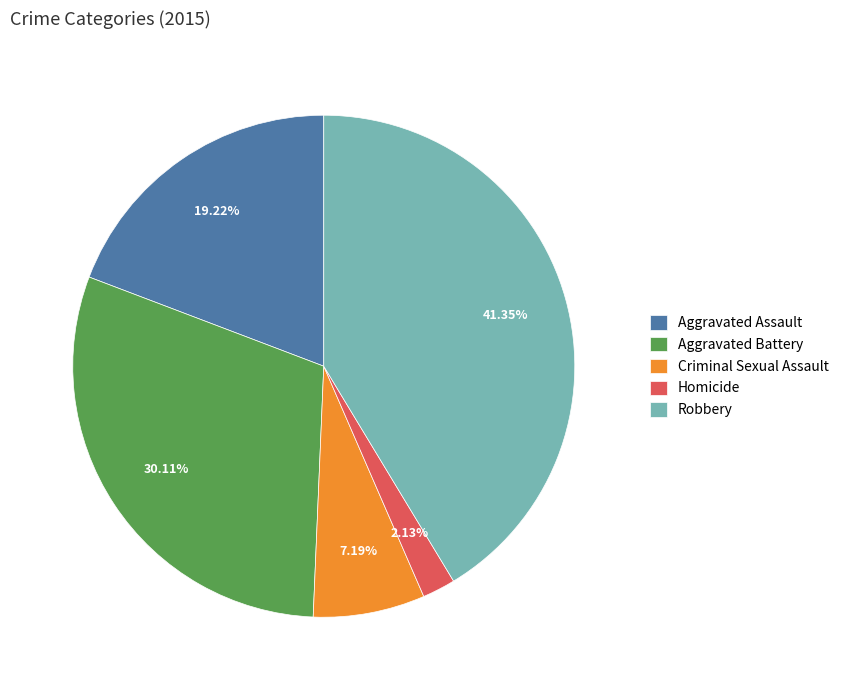

To the nearest percent, what is the average slice percentage?

20%